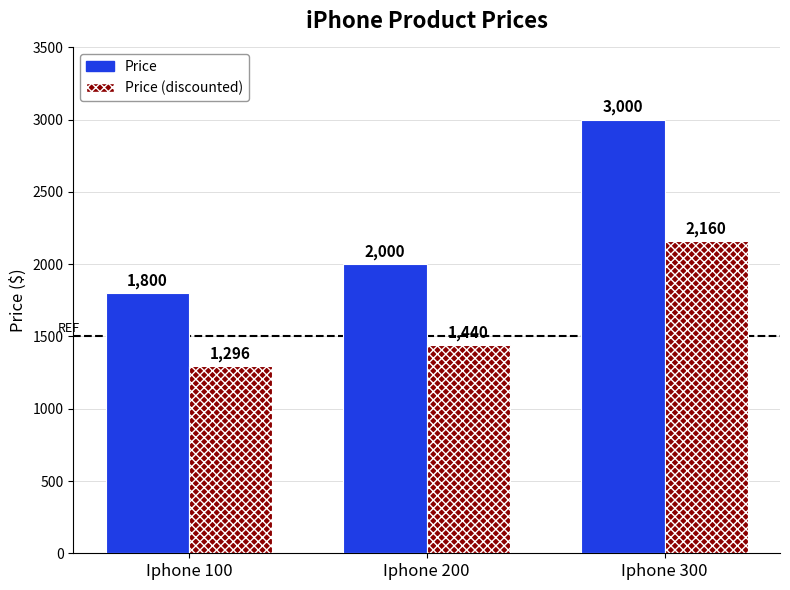

Which category has the highest value across all series?

Iphone 300